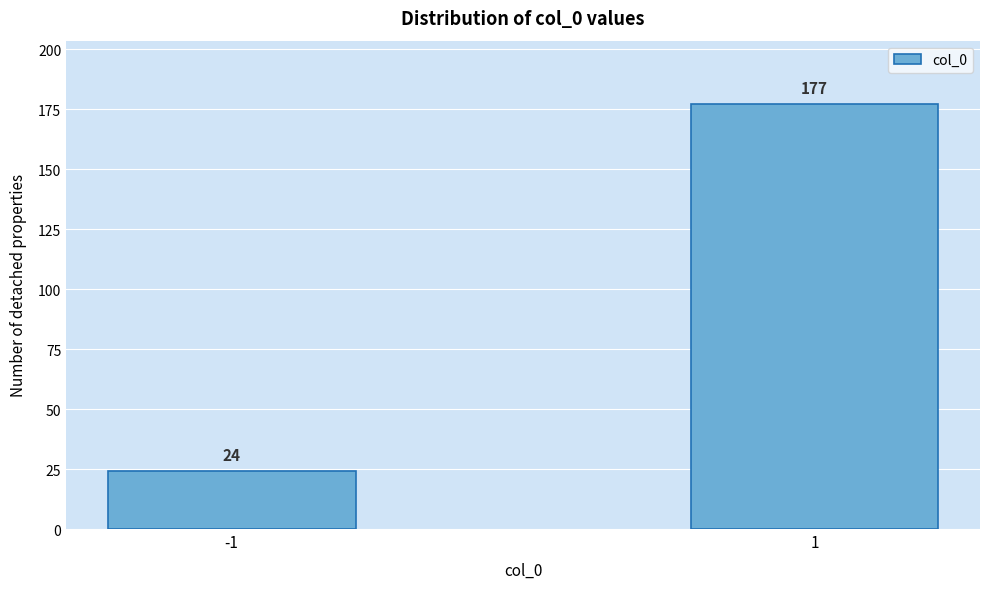

Reading left to right, transcribe all the data shown in this chart.

-1=24	1=177